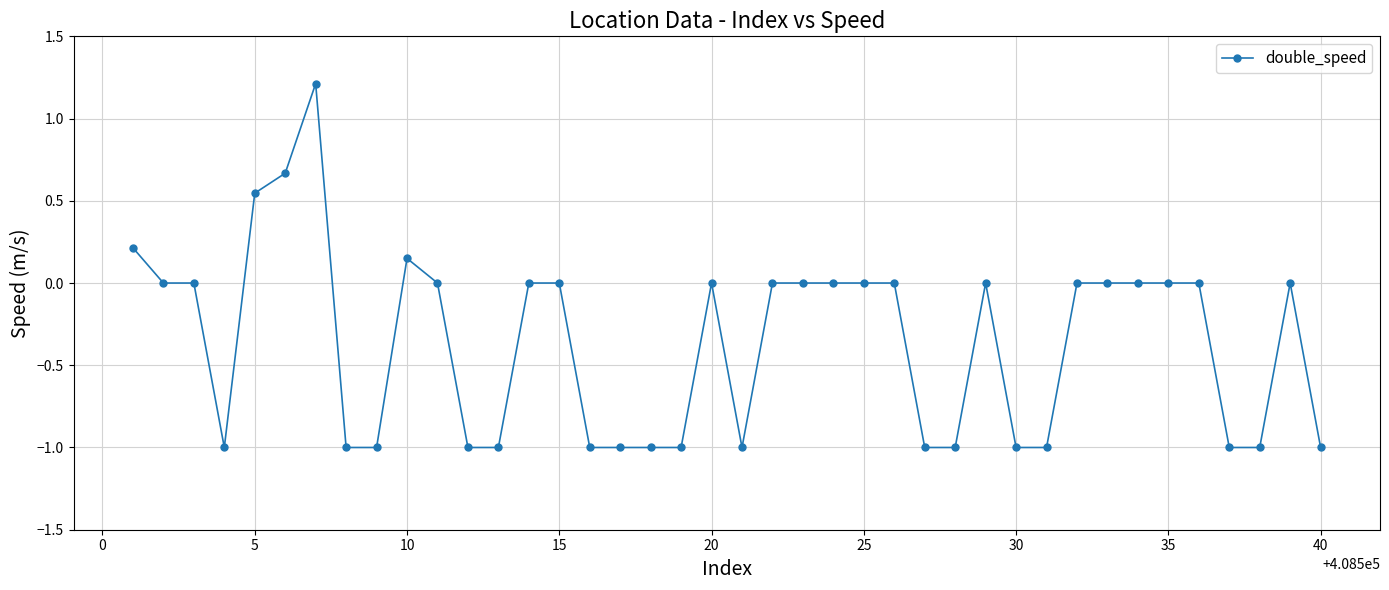

True or false: the data has more than 2 interior local peaks.

True